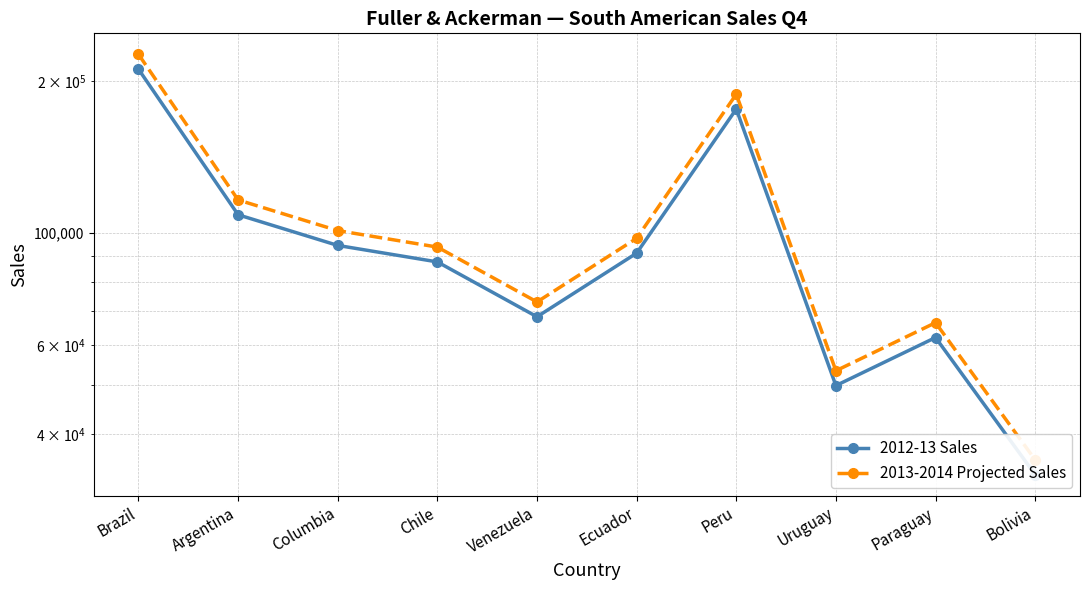

Where is the first local minimum for 2012-13 Sales?

Venezuela